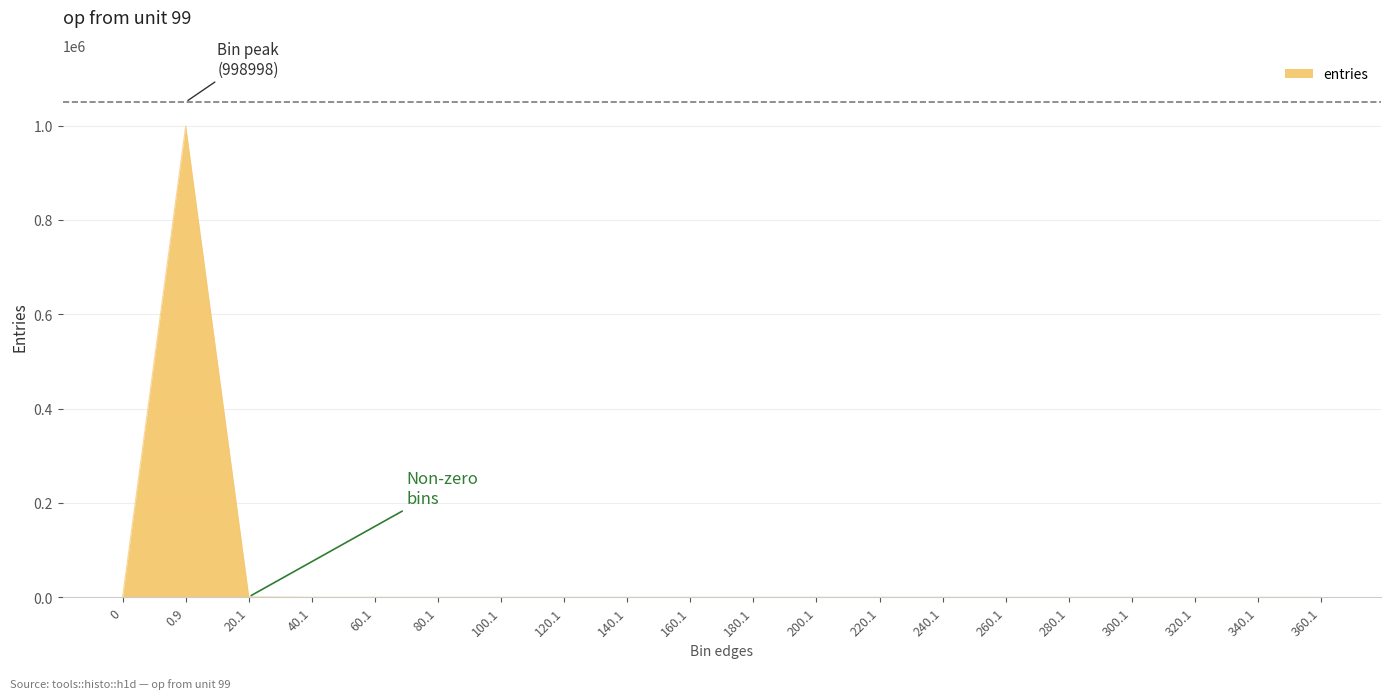

Is it true that the value at 180.1 is 524313?

False